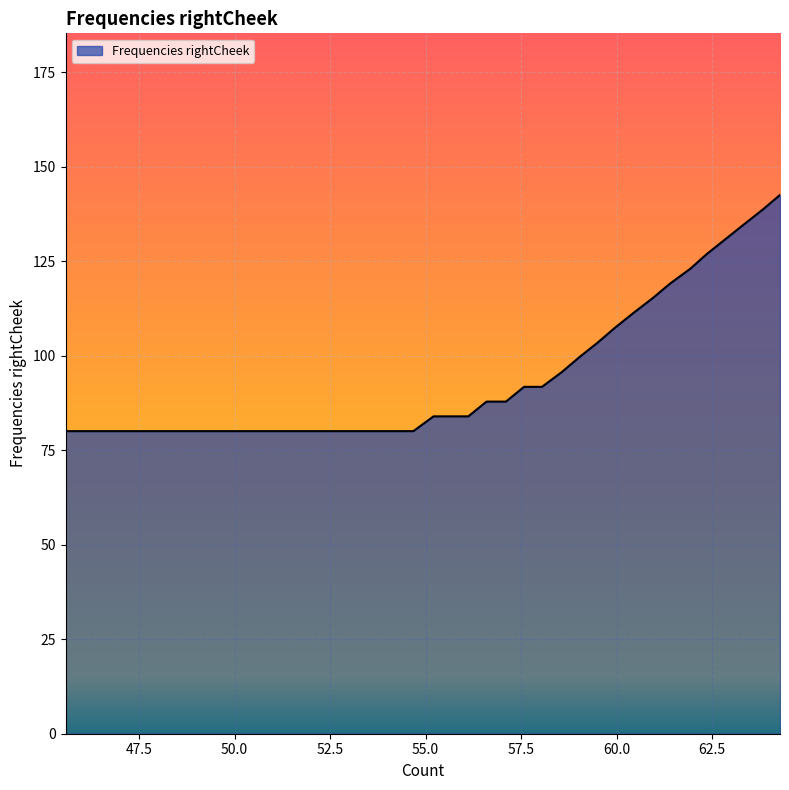

What is the smallest value displayed?

80.1